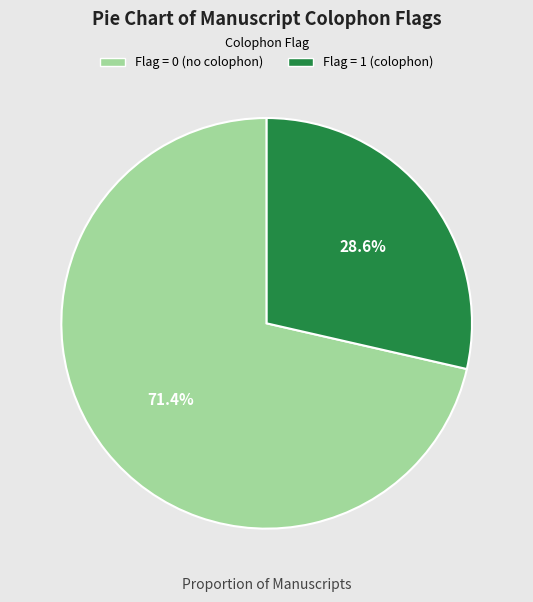

Is there any slice that represents more than half of the pie?

Yes